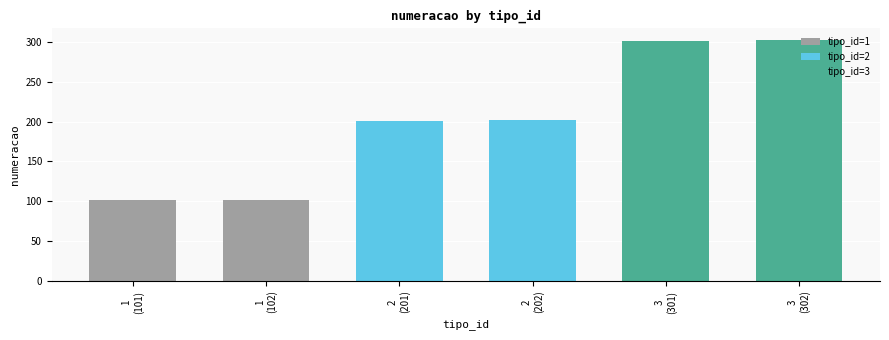

Which series changed the most between 1
(101) and 1
(102)?

tipo_id=1